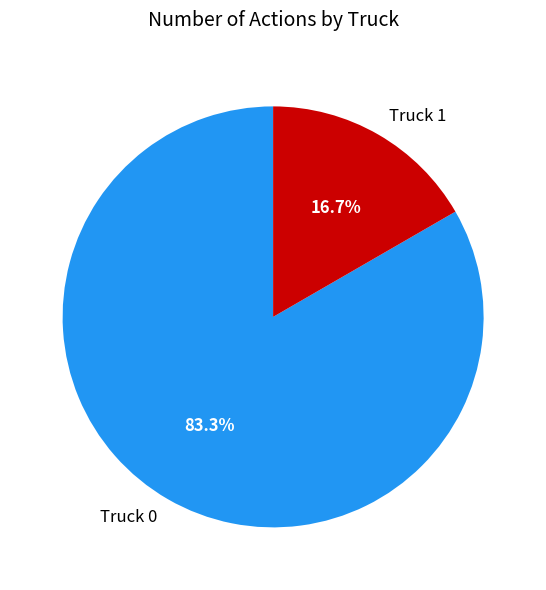

Is there any slice that represents more than half of the pie?

Yes